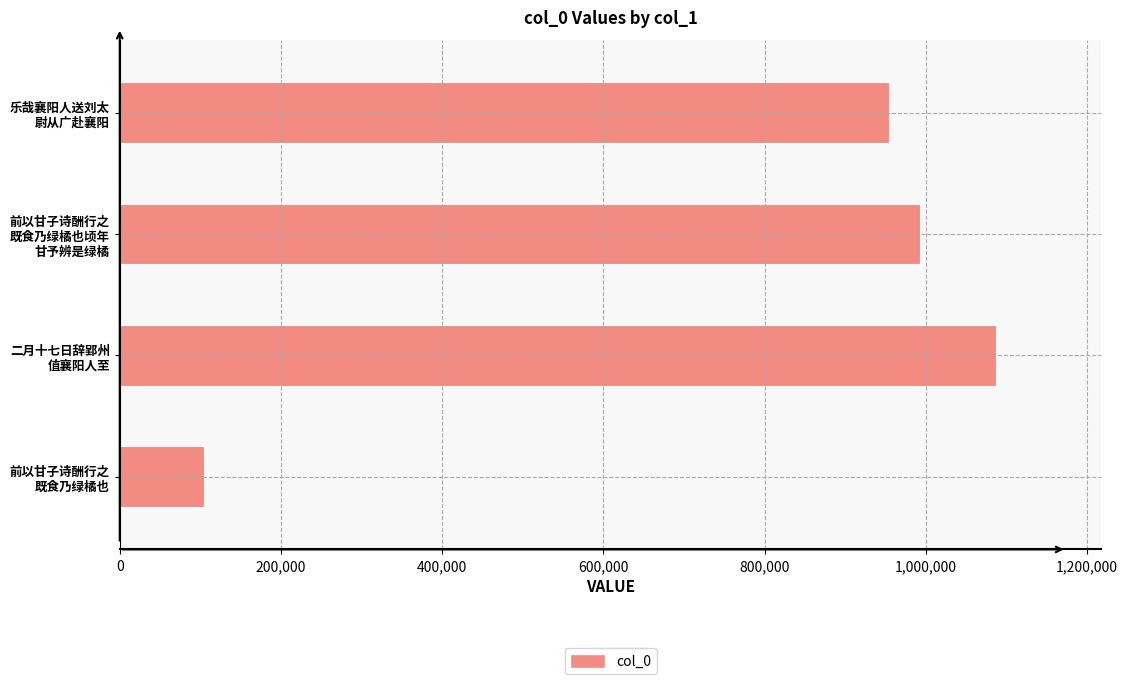

List the labels in order of value, smallest first.

前以甘子诗酬行之
既食乃绿橘也, 乐哉襄阳人送刘太
尉从广赴襄阳, 前以甘子诗酬行之
既食乃绿橘也顷年
甘予辨是绿橘, 二月十七日辞郢州
值襄阳人至